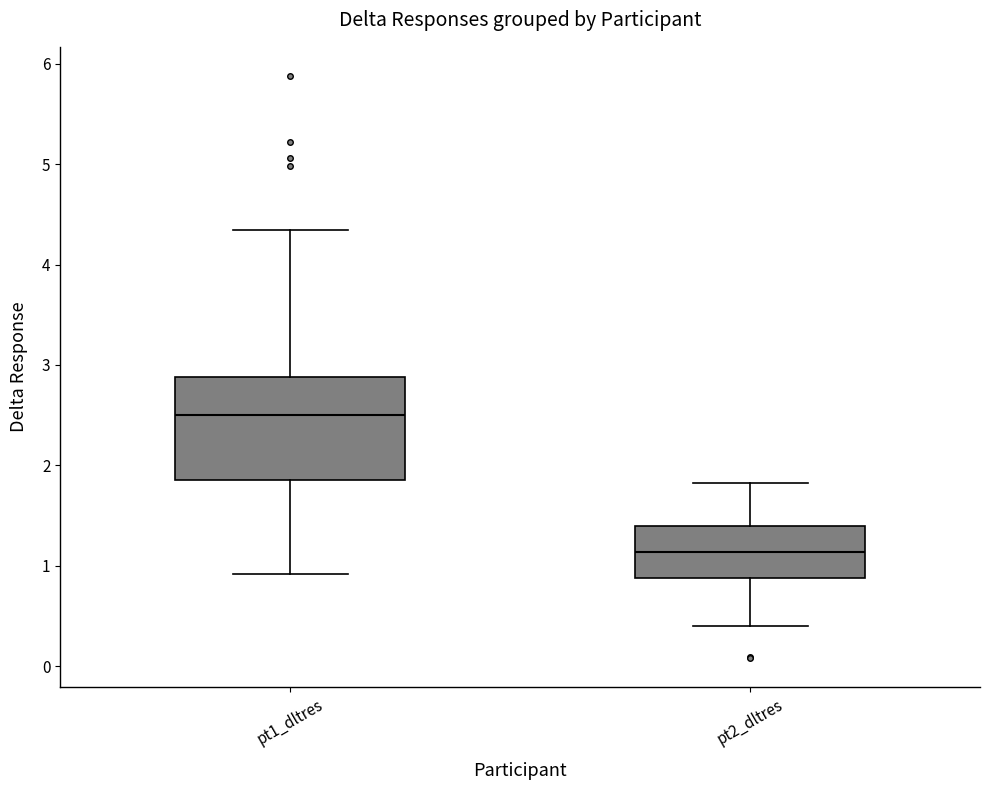

Reading left to right, read every box against the y-axis: the position of its median line, the range the box covers, and the ends of its whiskers. The values are not printed on the chart, so give them approximately, as read against the axis.

pt1_dltres: median 2.5, box 1.9 to 2.9, whiskers 0.9 to 4.3
pt2_dltres: median 1.1, box 0.9 to 1.4, whiskers 0.4 to 1.8